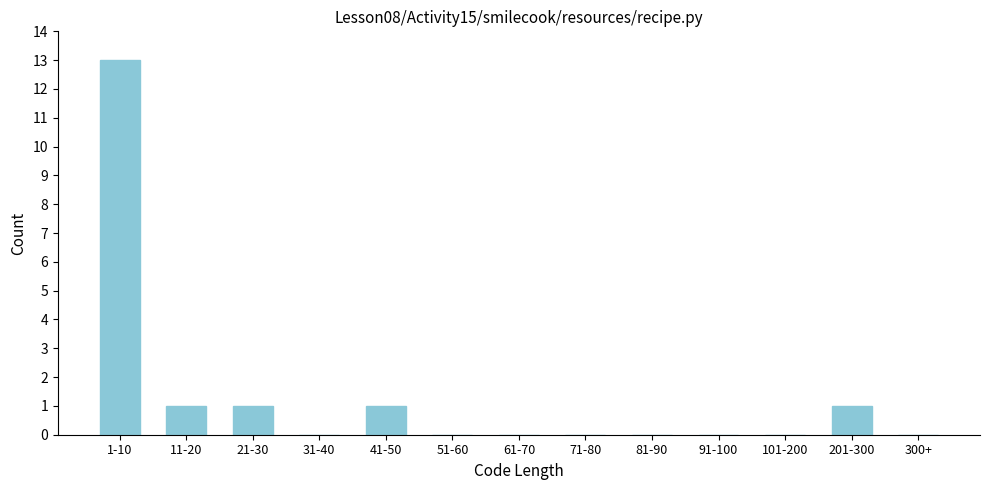

Reading left to right, transcribe all the data shown in this chart.

1-10=13	11-20=1	21-30=1	31-40=0	41-50=1	51-60=0	61-70=0	71-80=0	81-90=0	91-100=0	101-200=0	201-300=1	300+=0